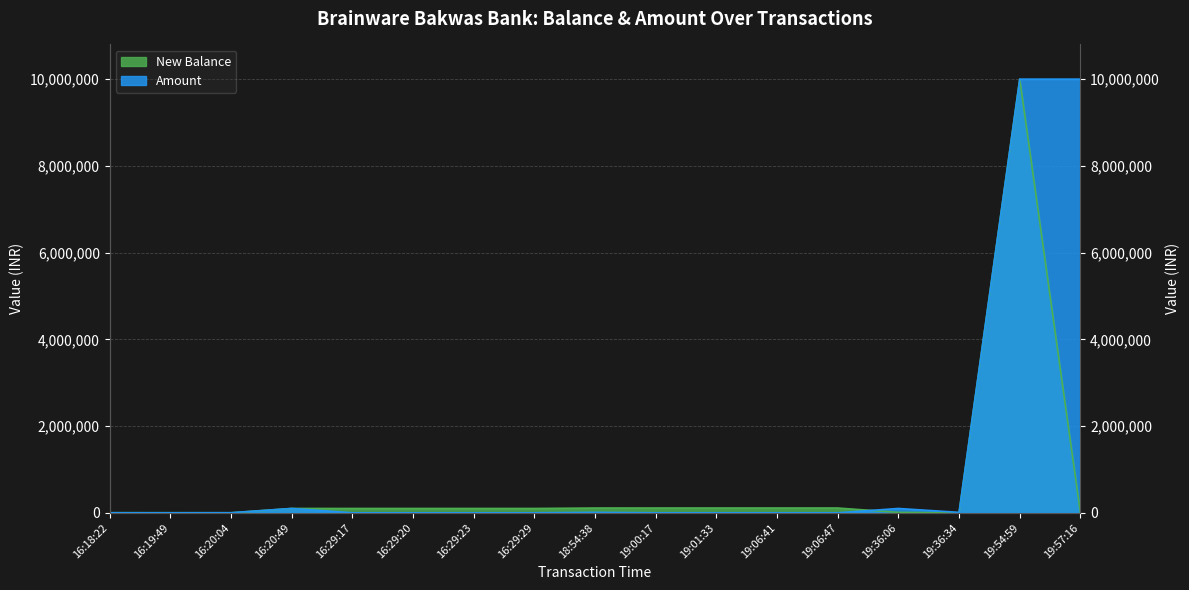

How many lines are shown in the chart?

2